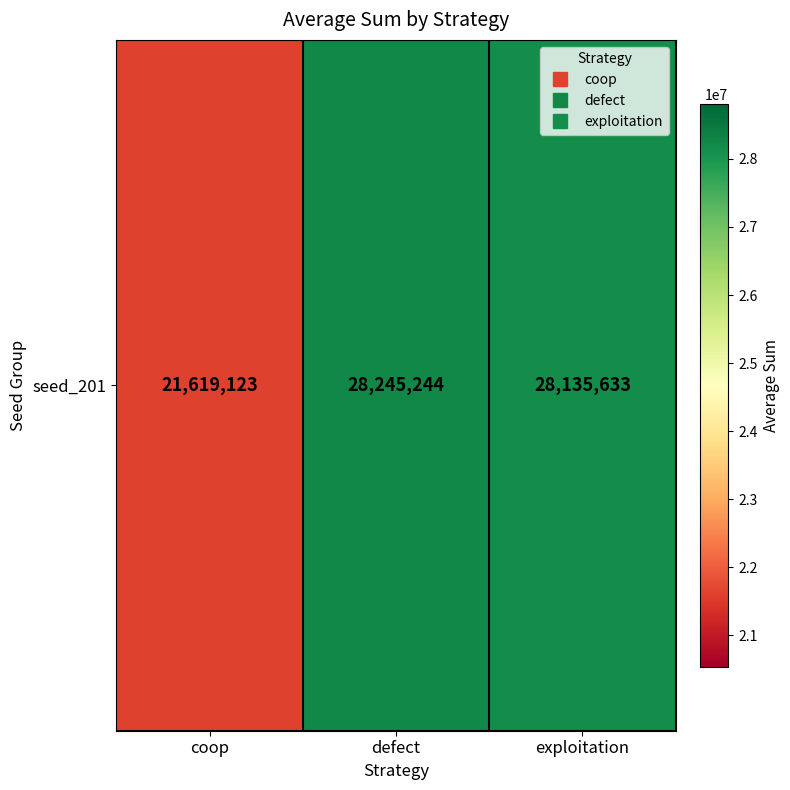

List the labels in order of value, smallest first.

coop, exploitation, defect